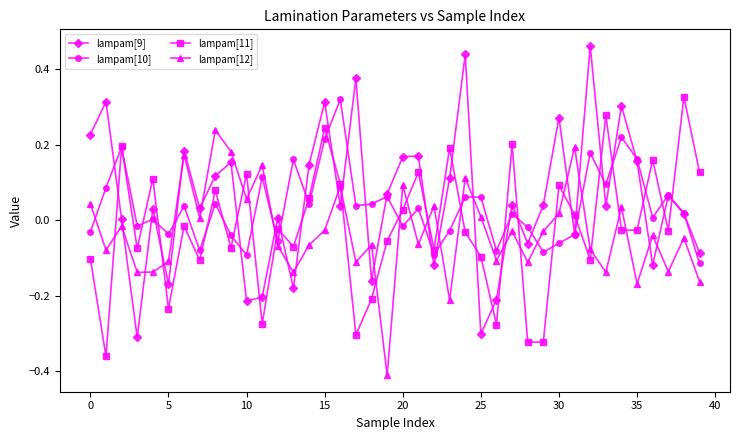

True or false: lampam[10] has more than 2 points higher than both neighbors.

True